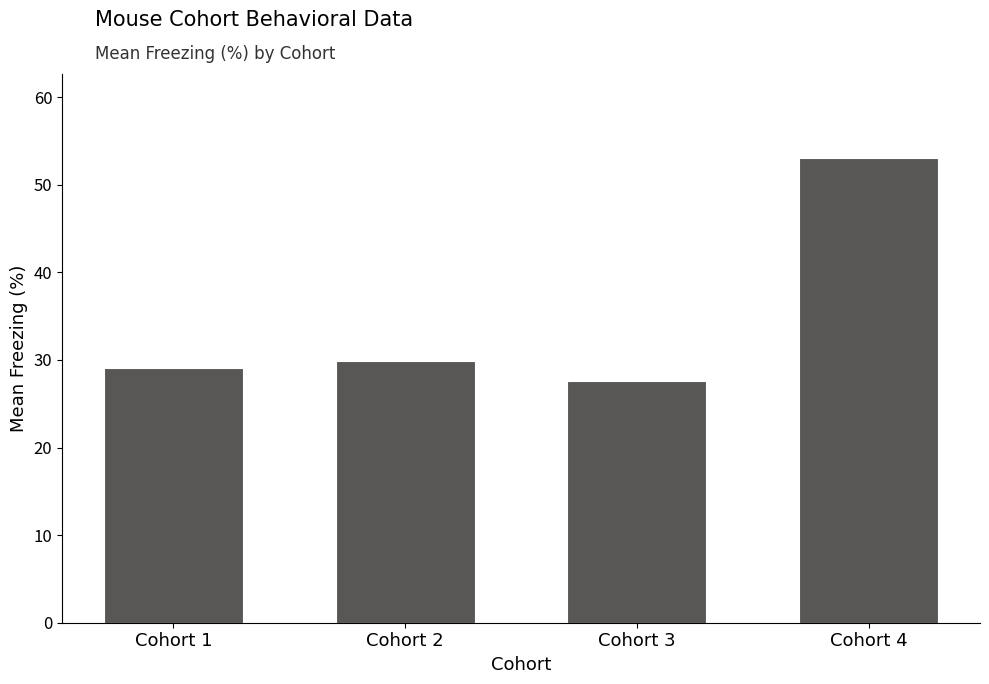

How many series are shown in this chart?

1